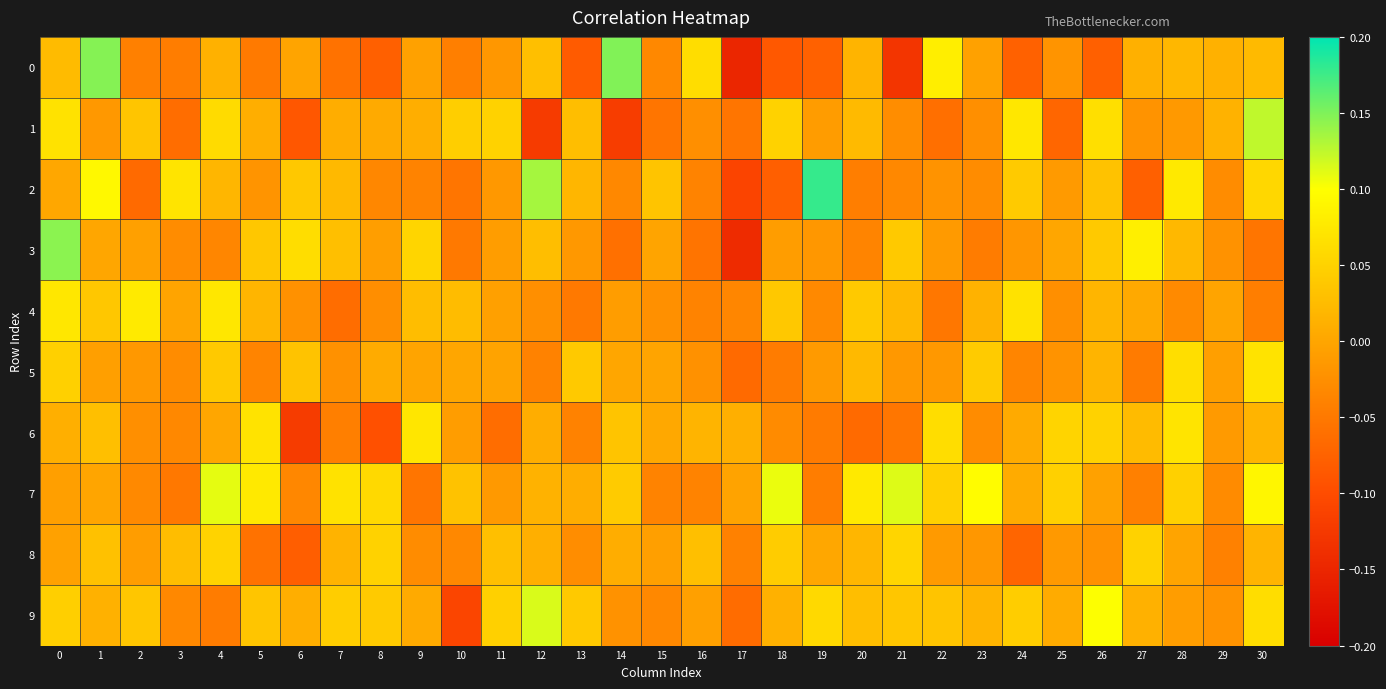

How many categories are shown in the chart?

31